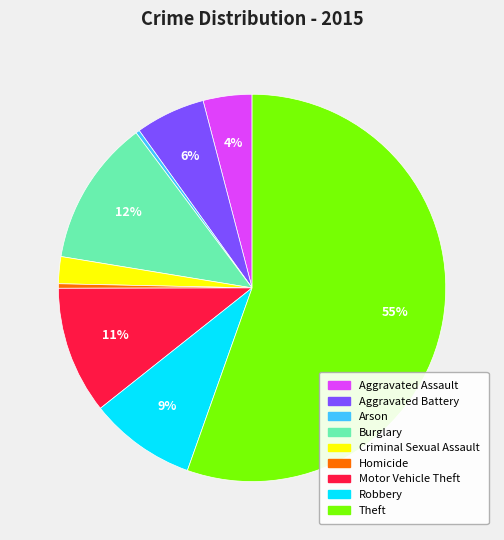

To the nearest percent, what percentage of the pie is Aggravated Assault?

4%